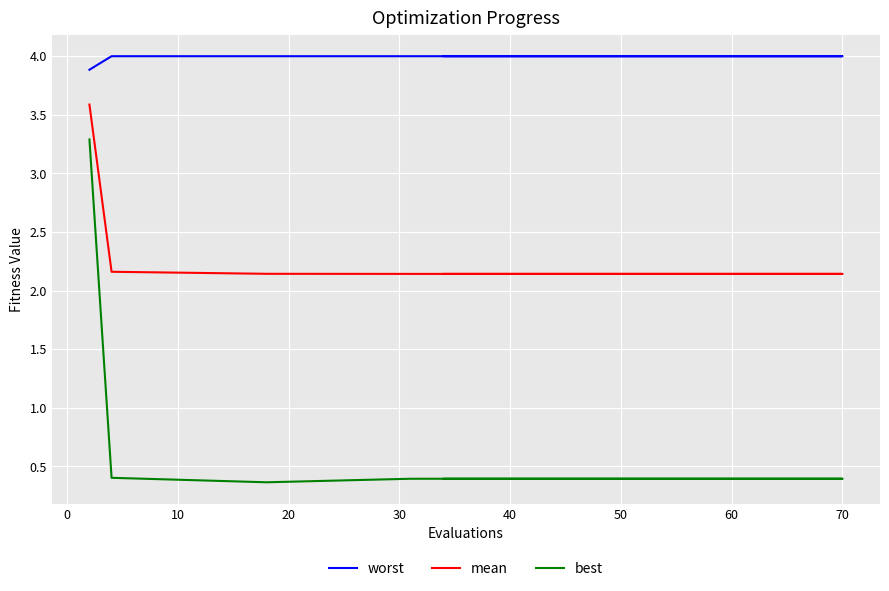

Read the mean value at 30.

2.1